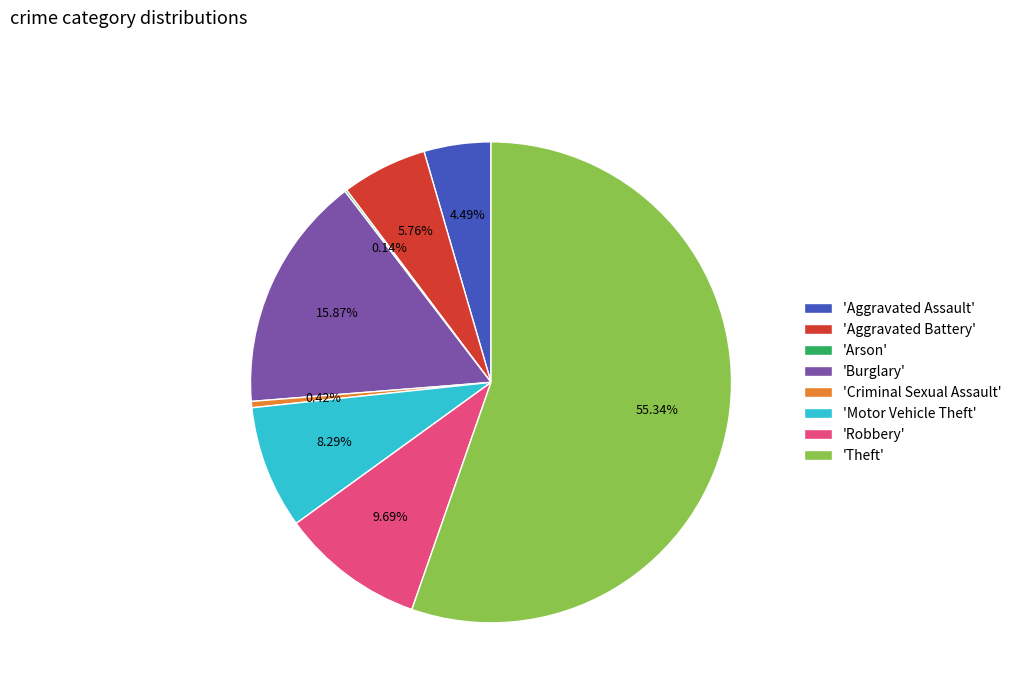

Which category has the biggest portion of the pie?

'Theft'